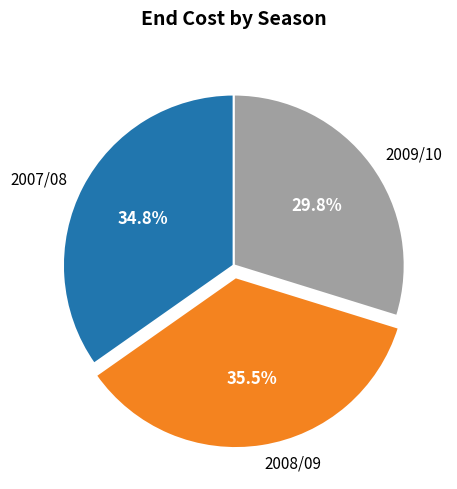

Which slice is the largest?

2008/09